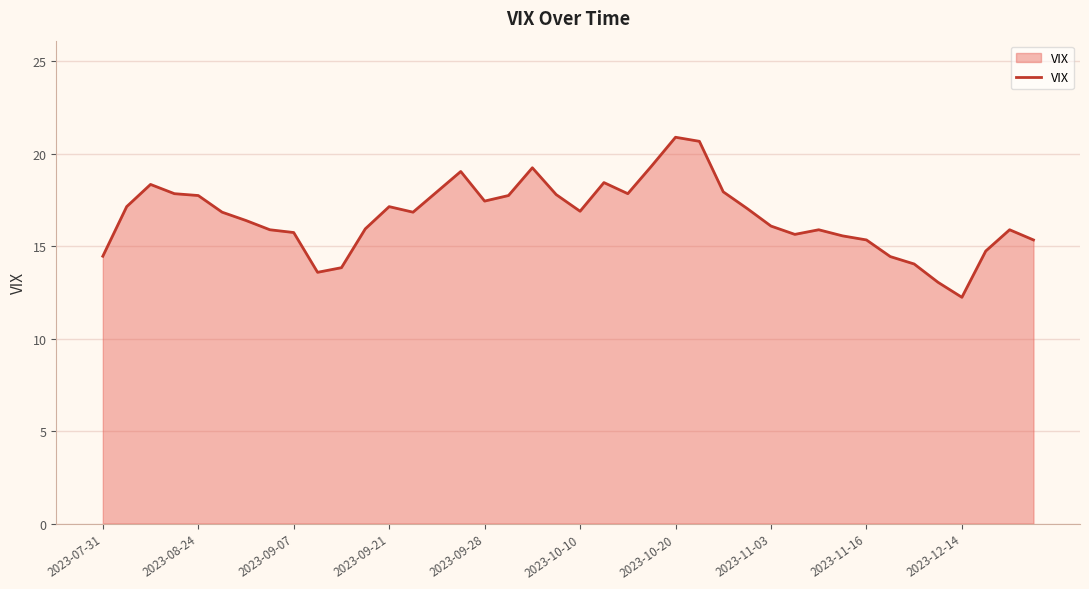

What is the difference between the maximum and second lowest values?

7.8